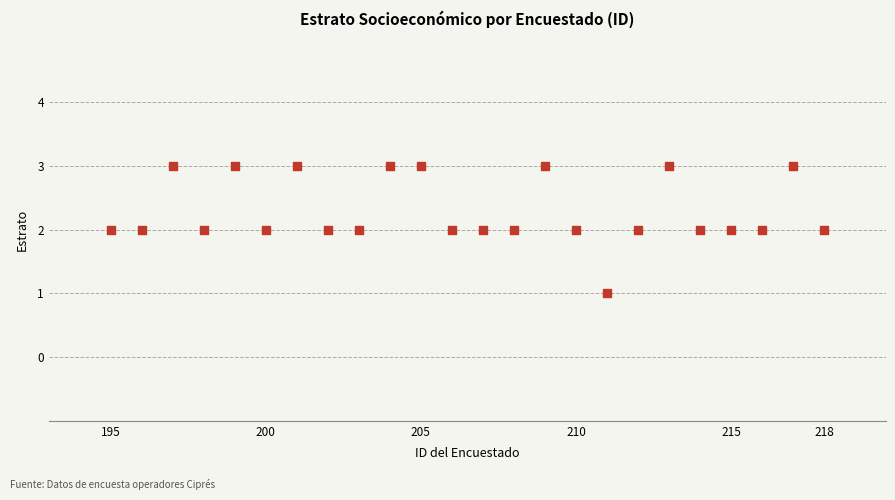

What is the range of X values (max minus min)?

23